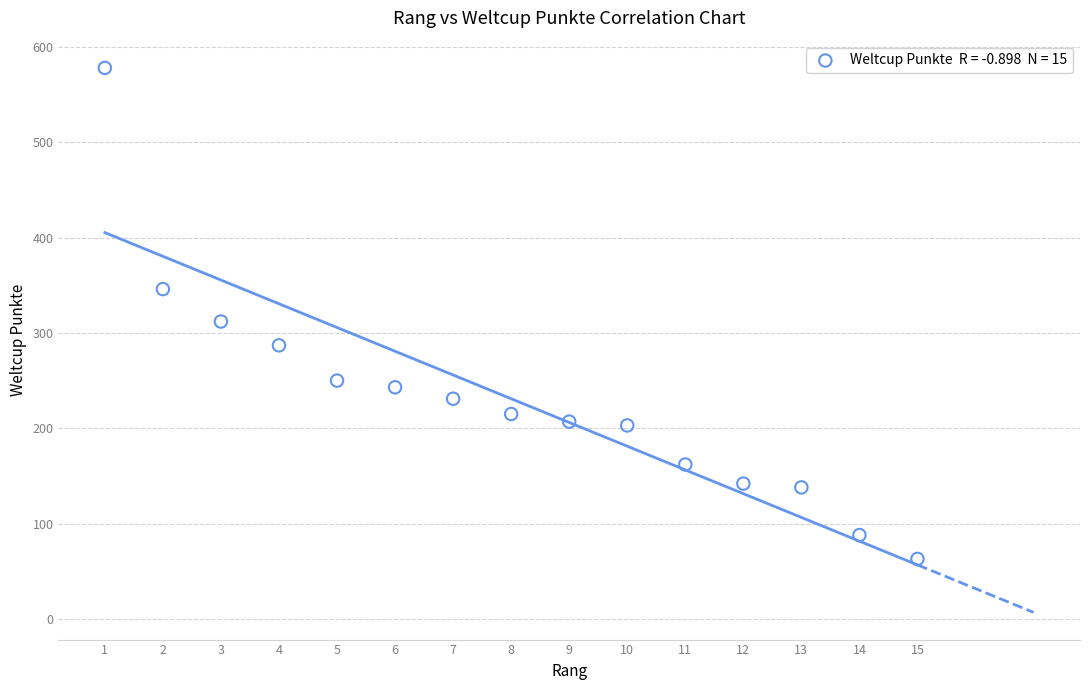

What is the range of Y values (max minus min)?

515